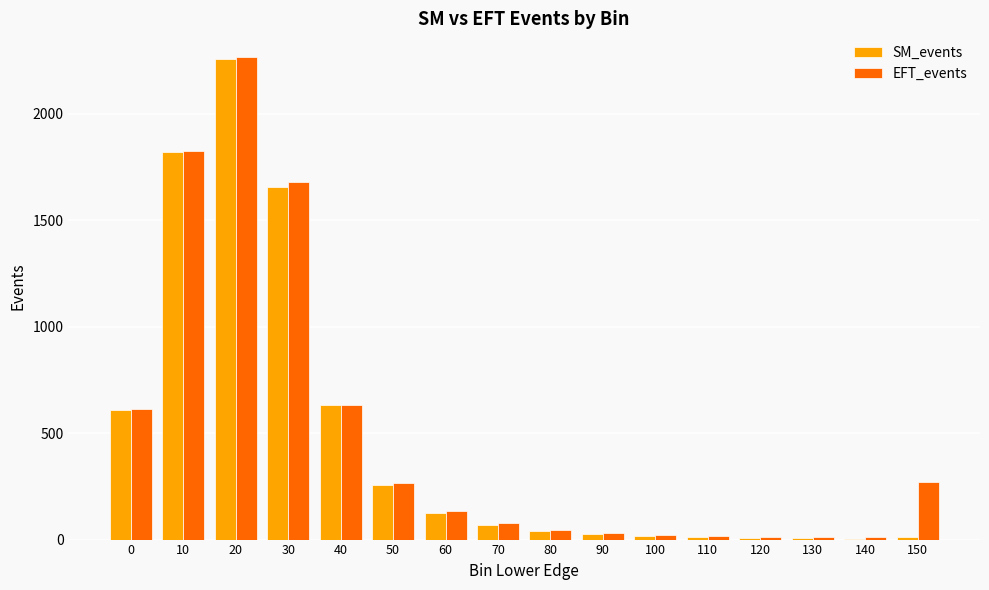

True or false: EFT_events has a value of 77.0 at 70.

True